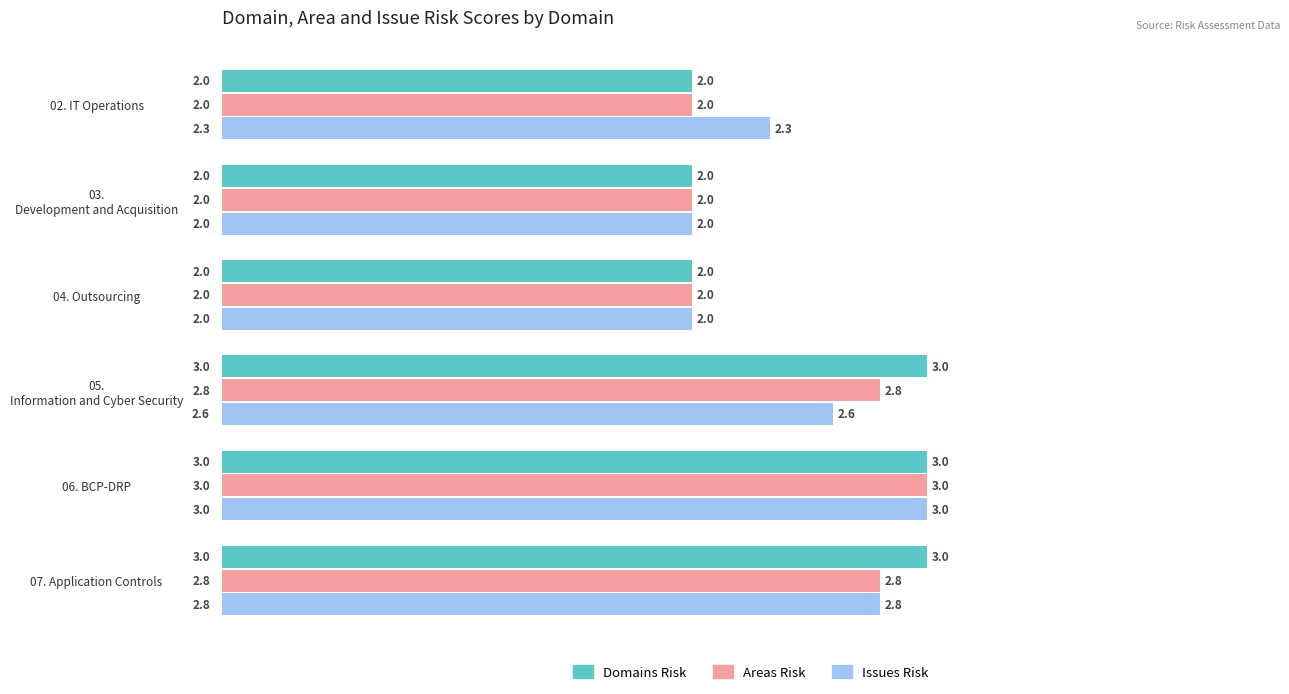

At which category is the sum across all series the highest?

06. BCP-DRP